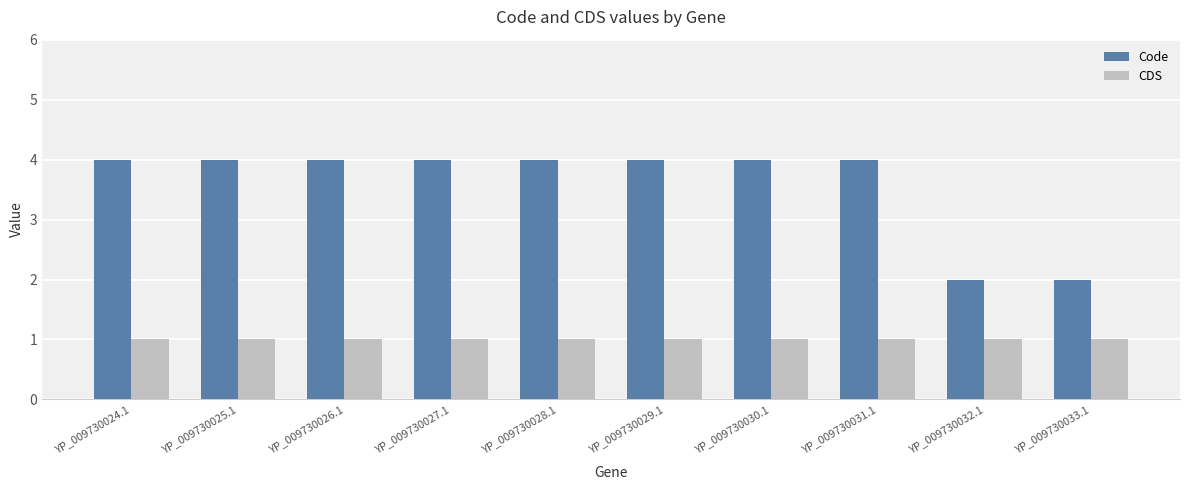

What is the sum of the Code values at YP_009730026.1 and YP_009730029.1?

8